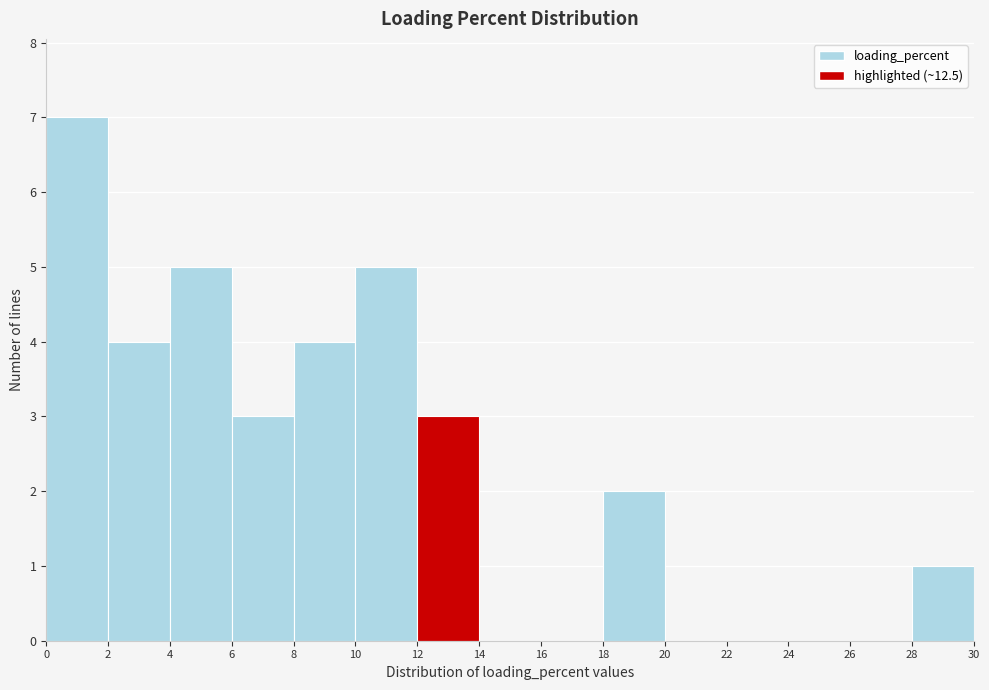

Reading left to right, transcribe this chart: for each bar, give the range it covers on the x-axis and its height. The values are not printed on the chart, so give them approximately, as read against the axis.

0 to 2: 7
2 to 4: 4
4 to 6: 5
6 to 8: 3
8 to 10: 4
10 to 12: 5
12 to 14: 3
14 to 16: 0
16 to 18: 0
18 to 20: 2
20 to 22: 0
22 to 24: 0
24 to 26: 0
26 to 28: 0
28 to 30: 1